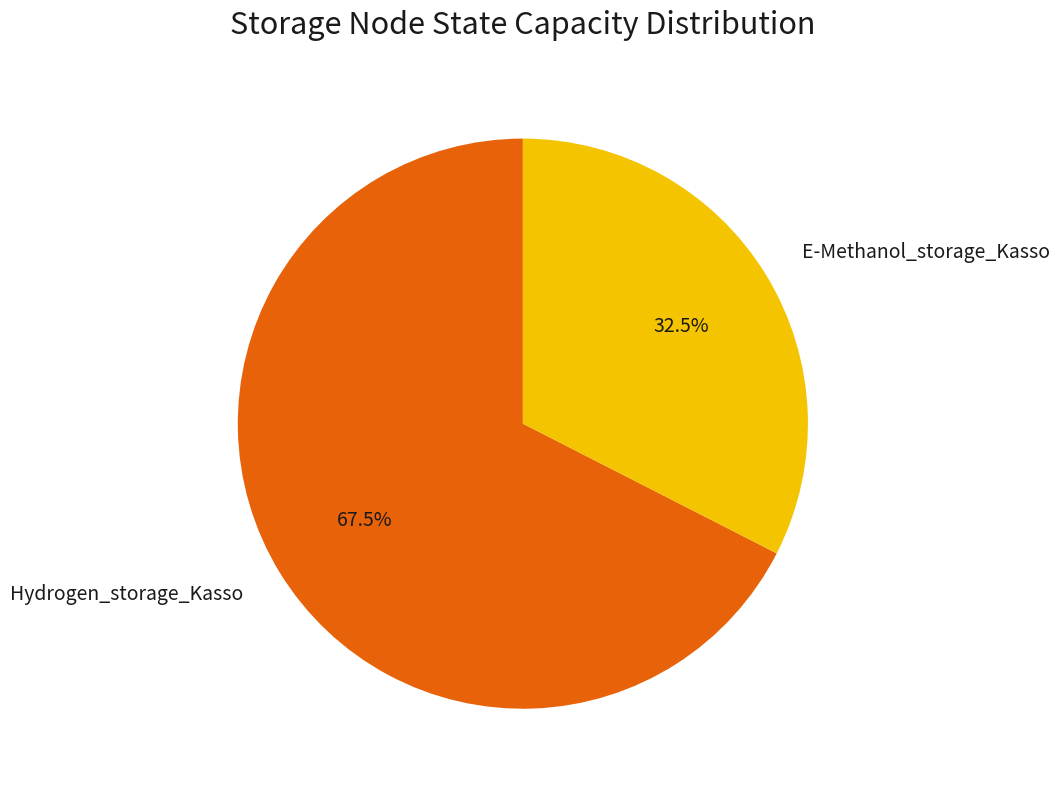

Between Hydrogen_storage_Kasso and E-Methanol_storage_Kasso, which is larger?

Hydrogen_storage_Kasso